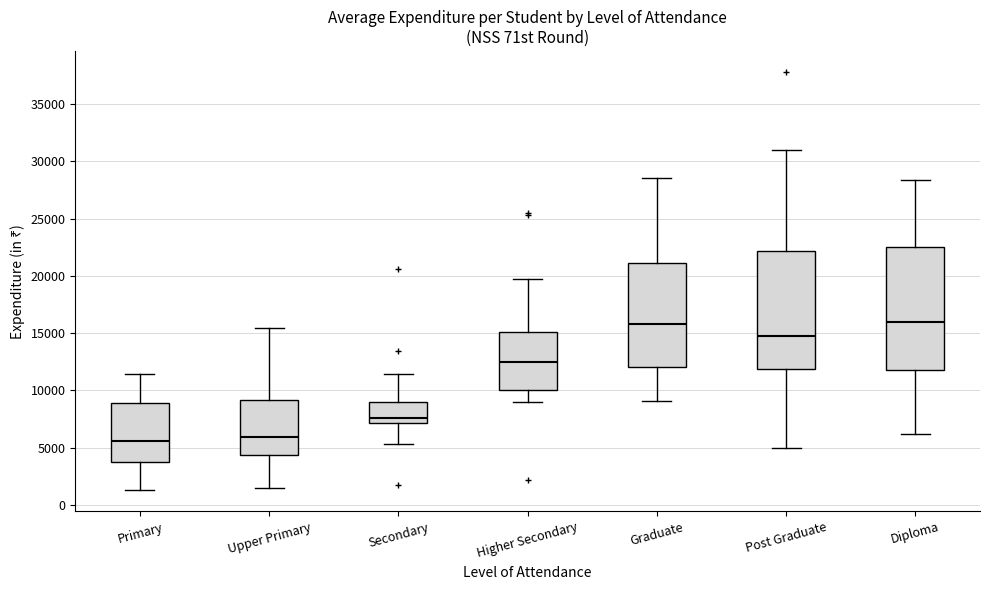

Reading left to right, read every box against the y-axis: the position of its median line, the range the box covers, and the ends of its whiskers. The values are not printed on the chart, so give them approximately, as read against the axis.

Primary: median 5500, box 3500 to 9000, whiskers 1500 to 11500
Upper Primary: median 6000, box 4500 to 9000, whiskers 1500 to 15500
Secondary: median 7500, box 7000 to 9000, whiskers 5500 to 11500
Higher Secondary: median 12500, box 10000 to 15000, whiskers 9000 to 19500
Graduate: median 16000, box 12000 to 21000, whiskers 9000 to 28500
Post Graduate: median 14500, box 12000 to 22000, whiskers 5000 to 31000
Diploma: median 16000, box 12000 to 22500, whiskers 6000 to 28500